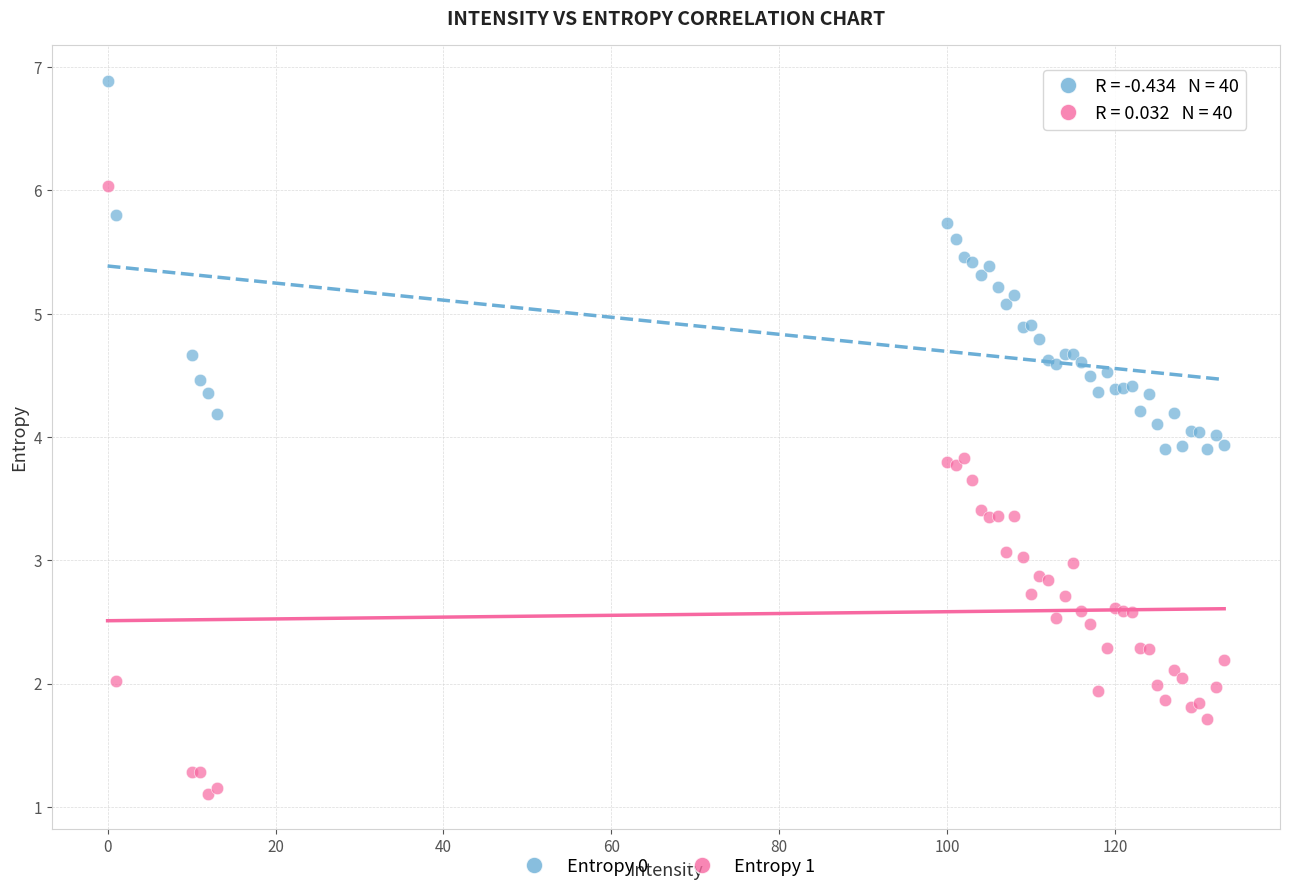

What are all the series names shown in the legend?

Entropy 0, Entropy 1